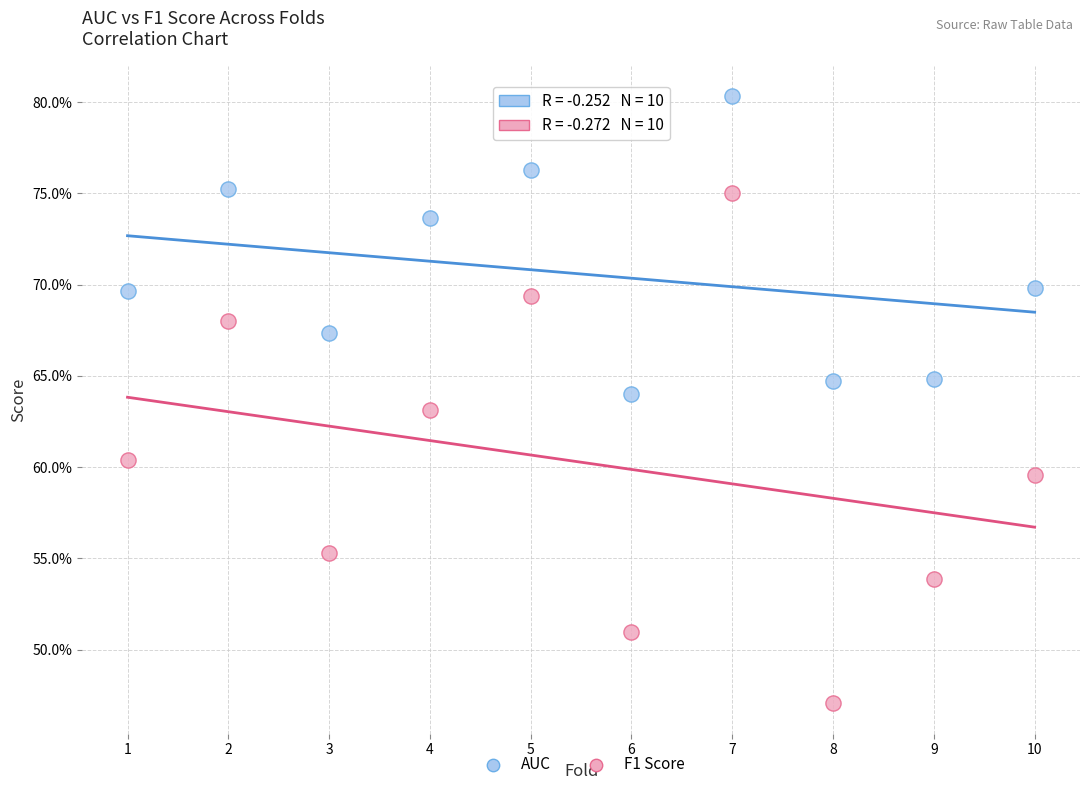

Which series reaches the minimum Y coordinate?

F1 Score